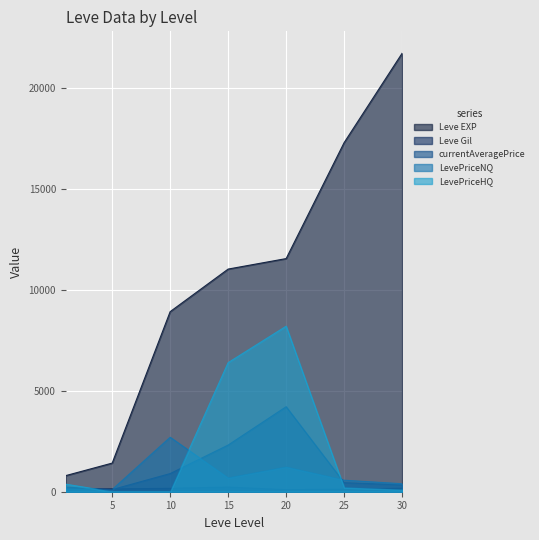

How many times do currentAveragePrice and LevePriceNQ cross each other?

2